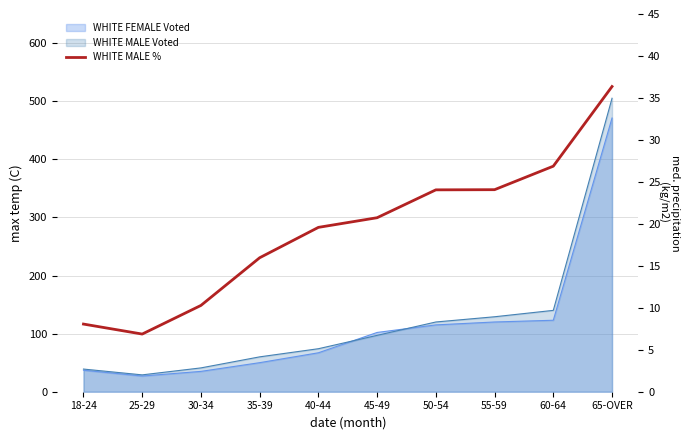

Reading right to left, extract all data points from this chart.

65-OVER=36.4	60-64=26.9	55-59=24.1	50-54=24.1	45-49=20.7	40-44=19.6	35-39=16.0	30-34=10.3	25-29=6.9	18-24=8.1